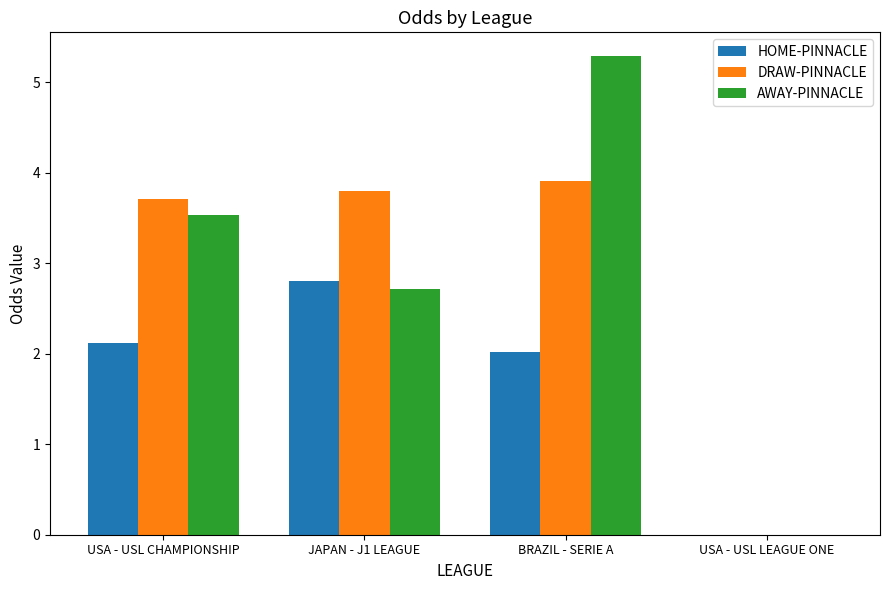

How many positive values does the HOME-PINNACLE series have?

3